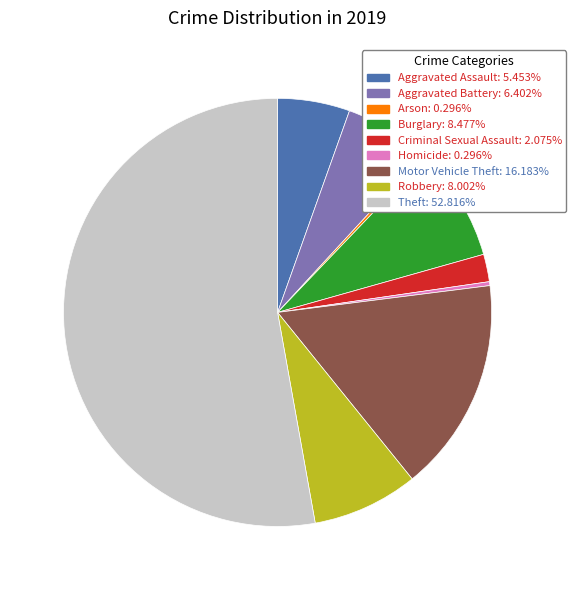

The Theft slice represents 53% of the pie. True or false?

True